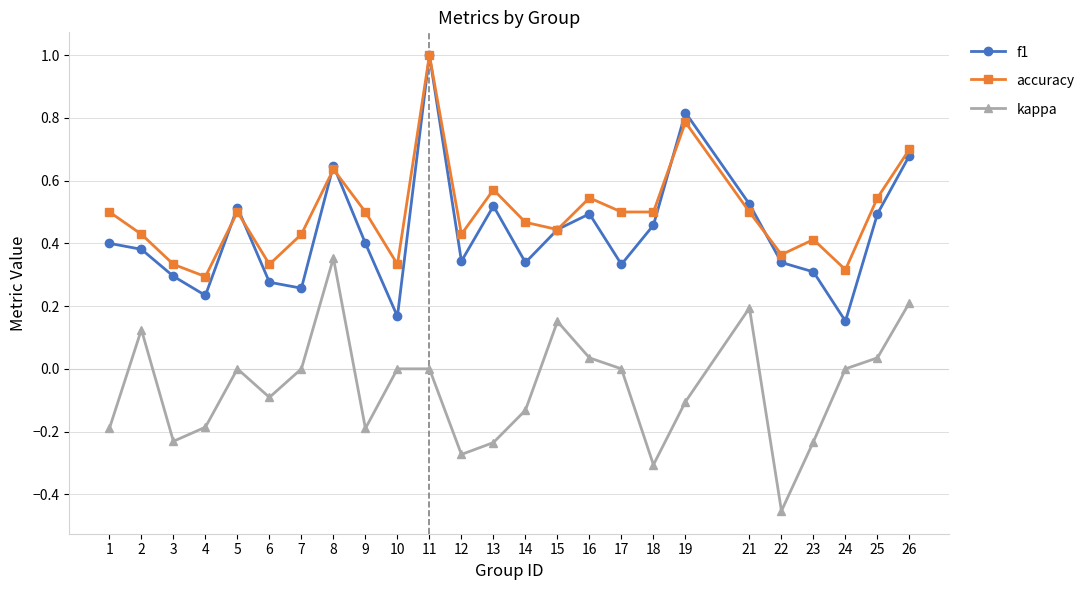

True or false: accuracy has more than 0 interior local peaks.

True